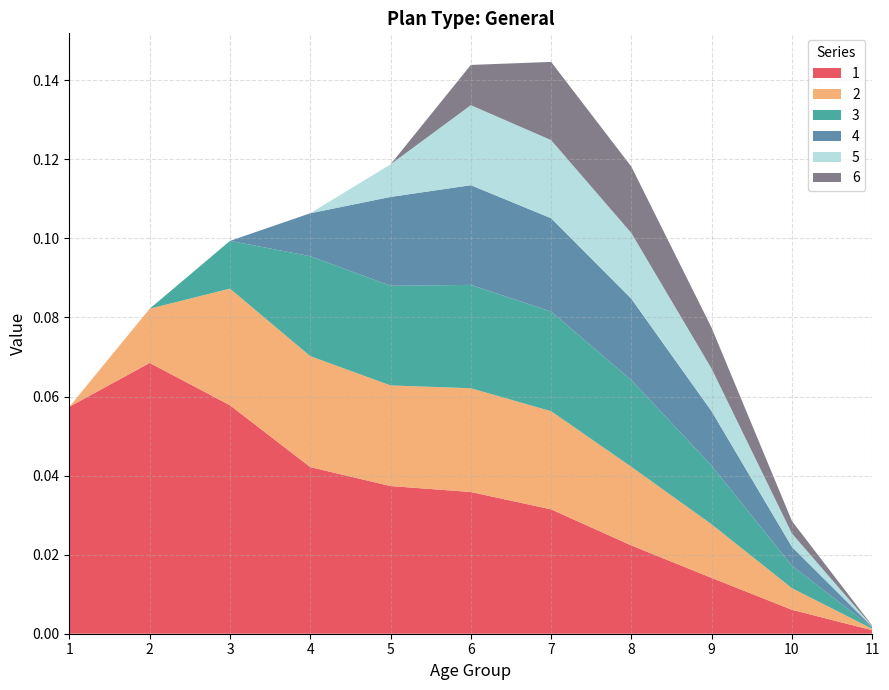

Reading left to right, what are all the values shown in this chart?

1: 1.0=0.1	2.0=0.1	3.0=0.1	4.0=0.0	5.0=0.0	6.0=0.0	7.0=0.0	8.0=0.0	9.0=0.0	10.0=0.0	11.0=0.0
2: 1.0=0.0	2.0=0.0	3.0=0.0	4.0=0.0	5.0=0.0	6.0=0.0	7.0=0.0	8.0=0.0	9.0=0.0	10.0=0.0	11.0=0.0
3: 1.0=0.0	2.0=0.0	3.0=0.0	4.0=0.0	5.0=0.0	6.0=0.0	7.0=0.0	8.0=0.0	9.0=0.0	10.0=0.0	11.0=0.0
4: 1.0=0.0	2.0=0.0	3.0=0.0	4.0=0.0	5.0=0.0	6.0=0.0	7.0=0.0	8.0=0.0	9.0=0.0	10.0=0.0	11.0=0.0
5: 1.0=0.0	2.0=0.0	3.0=0.0	4.0=0.0	5.0=0.0	6.0=0.0	7.0=0.0	8.0=0.0	9.0=0.0	10.0=0.0	11.0=0.0
6: 1.0=0.0	2.0=0.0	3.0=0.0	4.0=0.0	5.0=0.0	6.0=0.0	7.0=0.0	8.0=0.0	9.0=0.0	10.0=0.0	11.0=0.0